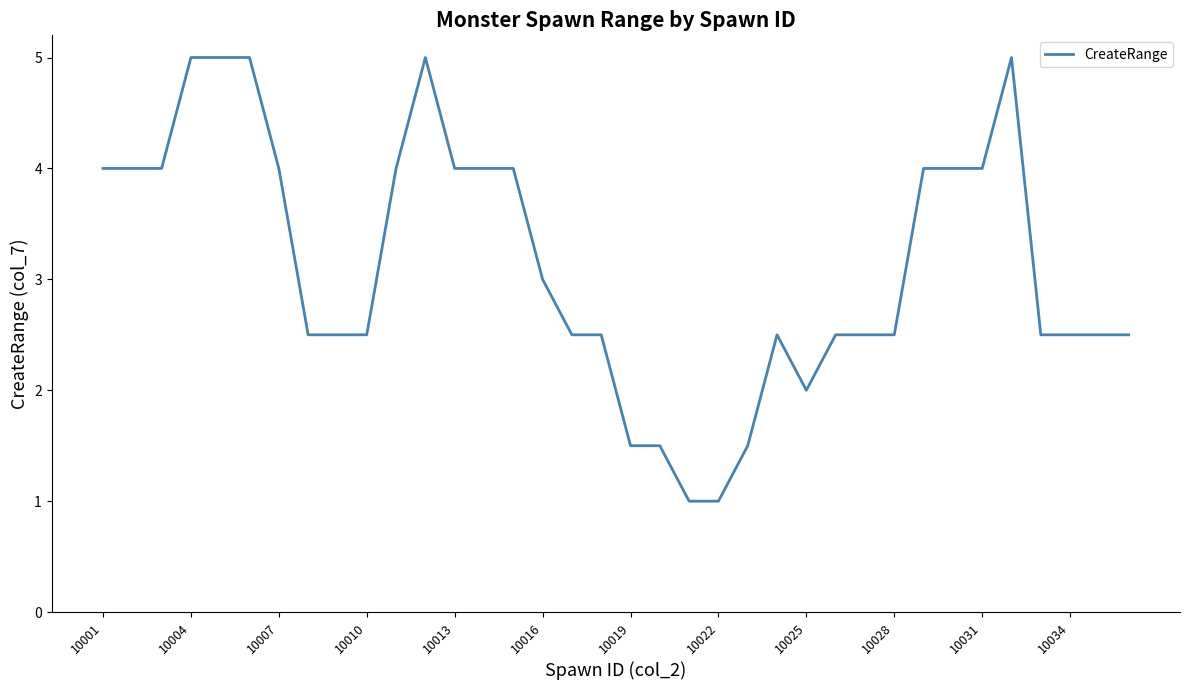

What is the minimum value shown in the chart?

1.0